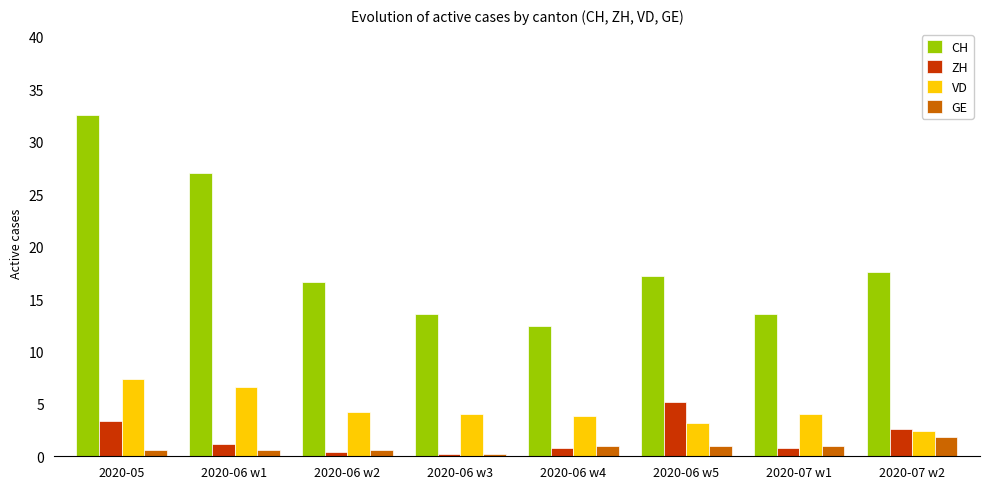

What is the difference between the highest and lowest values at 2020-06 w3?

13.4